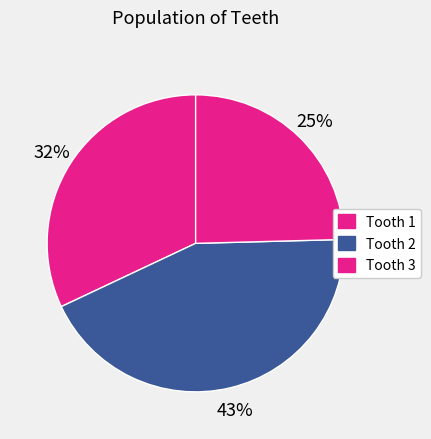

How many segments does this pie chart have?

3